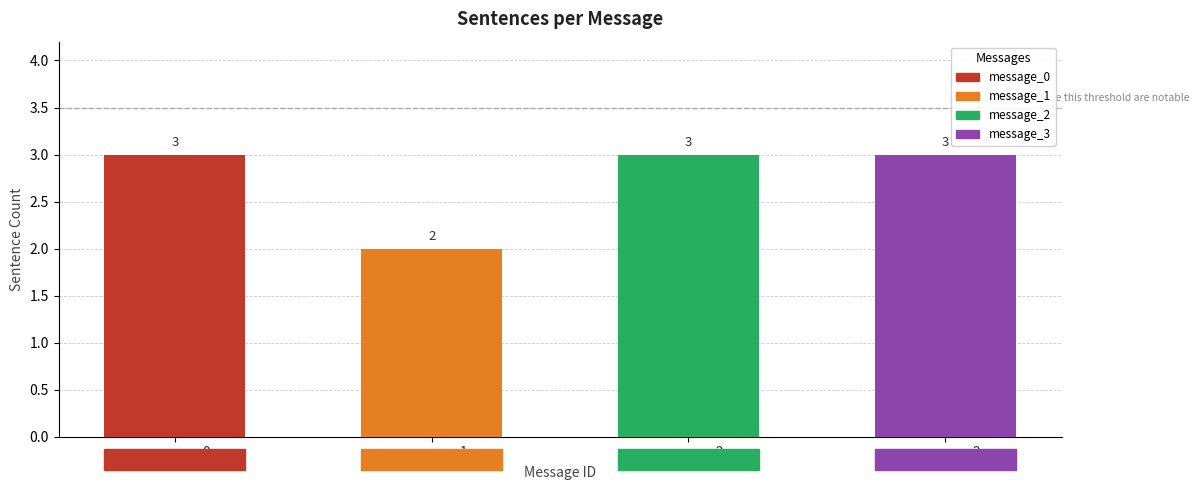

Does the chart contain stacked bars?

No